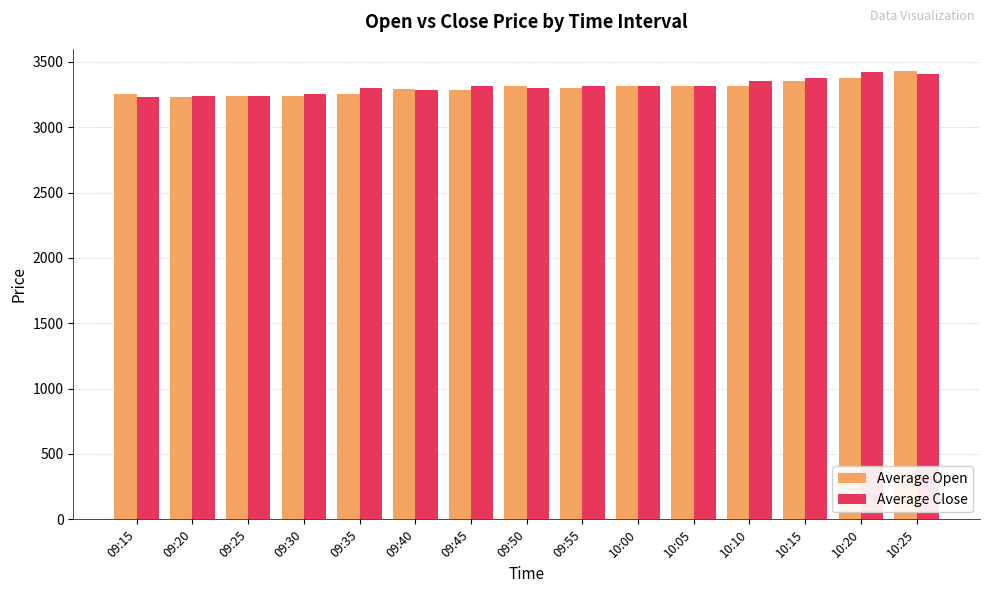

What is the smallest value displayed?

3230.2